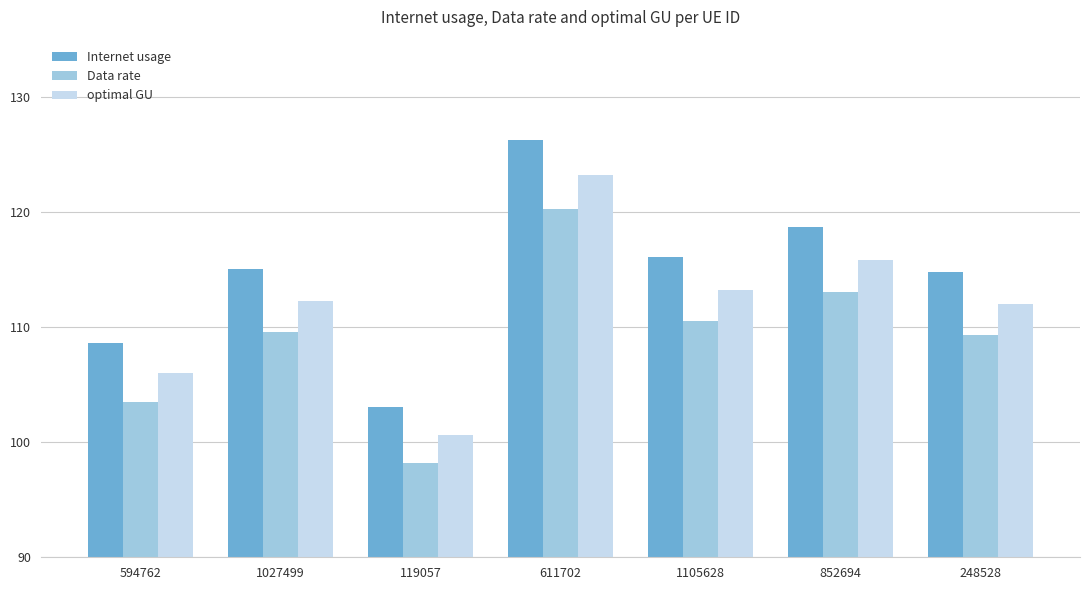

The value of Data rate at 852694 is 113.1. True or false?

True